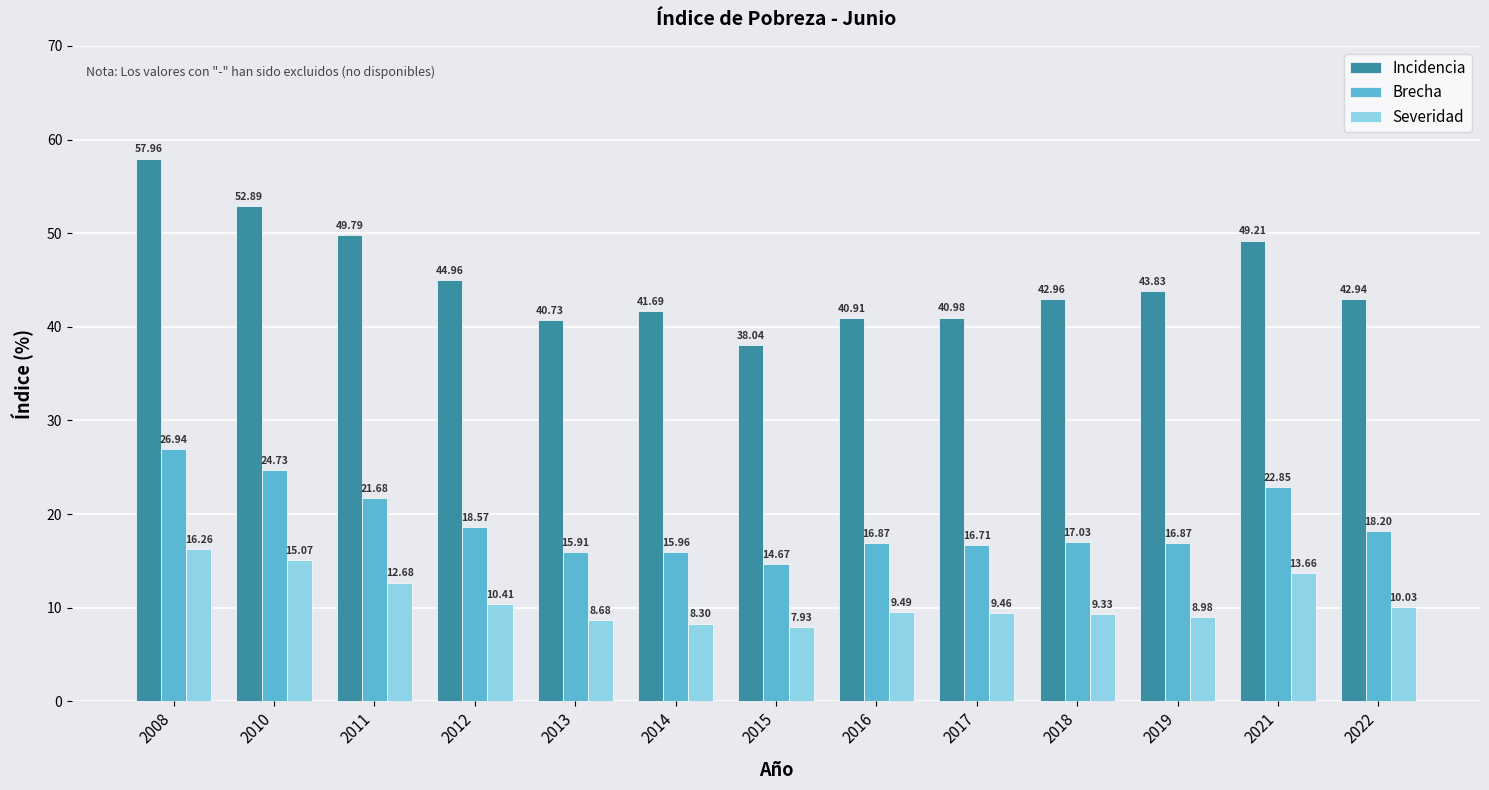

True or false: Brecha has a value of 18.2 at 2022.

True